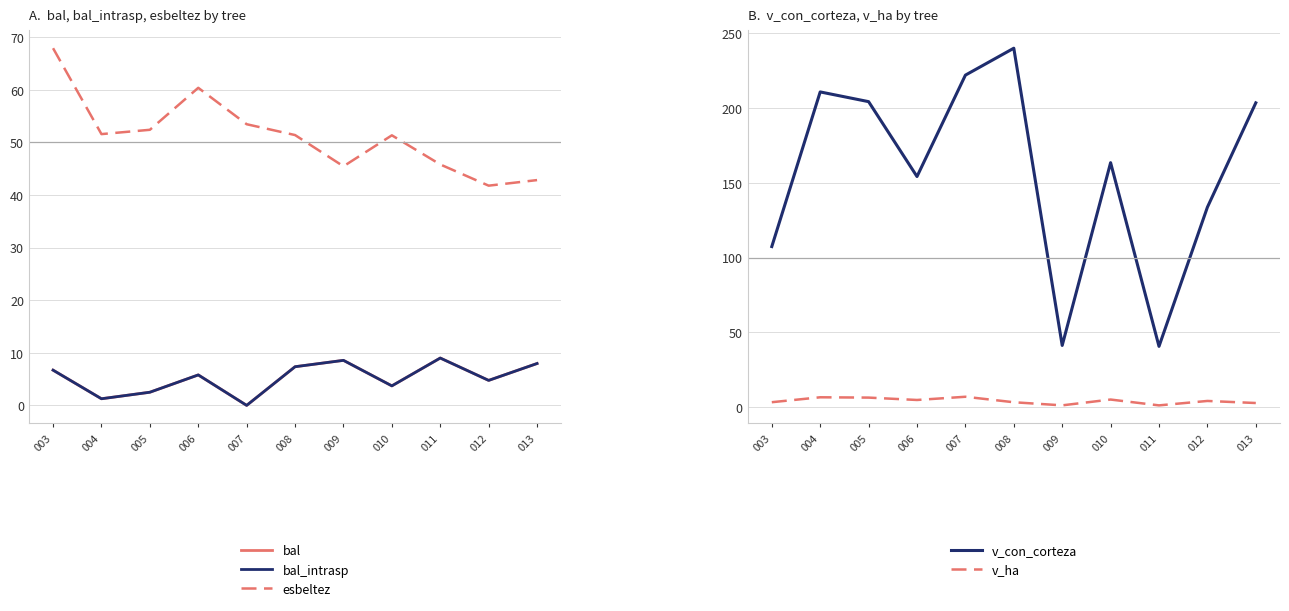

Reading left to right, extract all data points from this chart.

bal: 6.7	1.3	2.5	5.8	0.0	7.3	8.6	3.7	9.0	4.8	8.0
bal_intrasp: 6.7	1.3	2.5	5.8	0.0	7.3	8.6	3.7	9.0	4.8	8.0
esbeltez: 67.9	51.6	52.4	60.4	53.5	51.4	45.5	51.3	45.8	41.8	42.8
v_con_corteza: 107.4	210.7	204.2	154.2	221.9	239.9	41.3	163.4	40.7	133.7	203.4
v_ha: 3.4	6.7	6.5	4.9	7.1	3.4	1.3	5.2	1.3	4.3	2.9